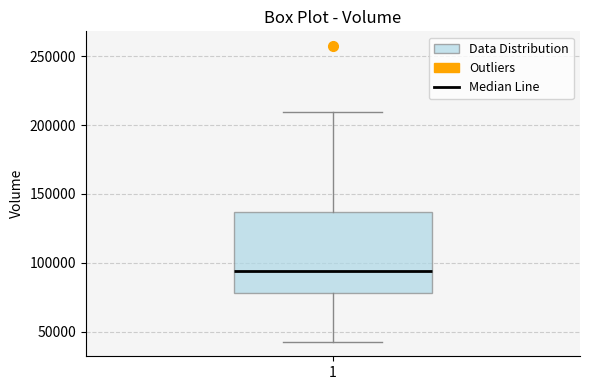

Transcribe this box plot: give where the median line is, the range the box spans, and where the two whiskers end, as read against the y-axis. The values are not printed on the chart, so give them approximately, as read against the axis.

median 95000, box 80000 to 135000, whiskers 45000 to 210000